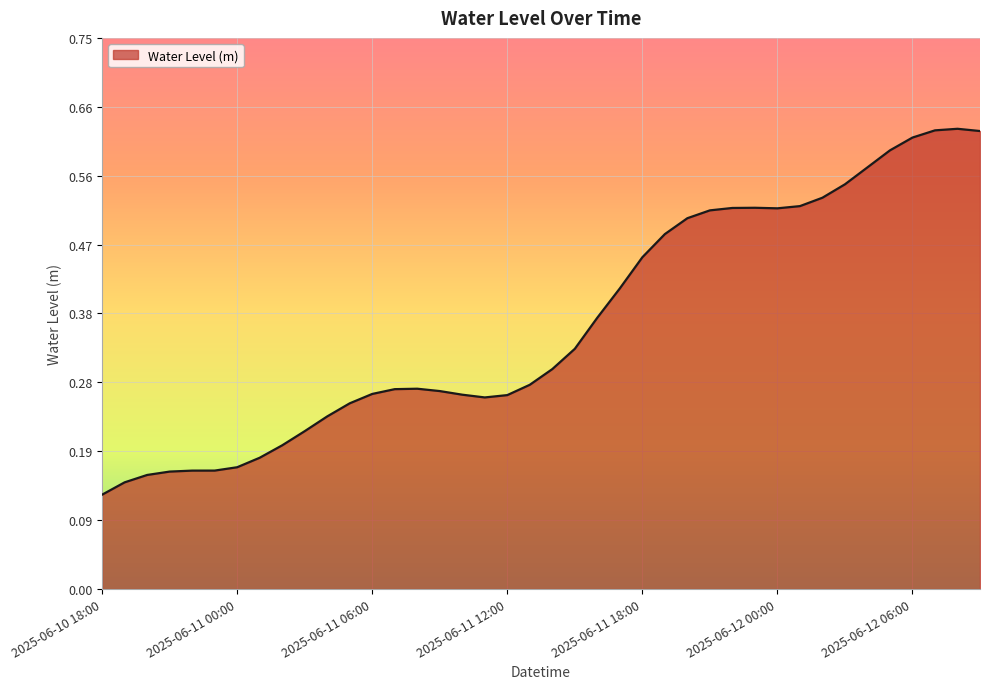

Rank the categories by value from lowest to highest.

2025-06-10 18:00, 2025-06-10 19:00, 2025-06-10 20:00, 2025-06-10 21:00, 2025-06-10 22:00, 2025-06-10 23:00, 2025-06-11 00:00, 2025-06-11 01:00, 2025-06-11 02:00, 2025-06-11 03:00, 2025-06-11 04:00, 2025-06-11 05:00, 2025-06-11 11:00, 2025-06-11 12:00, 2025-06-11 10:00, 2025-06-11 06:00, 2025-06-11 09:00, 2025-06-11 07:00, 2025-06-11 08:00, 2025-06-11 13:00, 2025-06-11 14:00, 2025-06-11 15:00, 2025-06-11 16:00, 2025-06-11 17:00, 2025-06-11 18:00, 2025-06-11 19:00, 2025-06-11 20:00, 2025-06-11 21:00, 2025-06-12 00:00, 2025-06-11 22:00, 2025-06-11 23:00, 2025-06-12 01:00, 2025-06-12 02:00, 2025-06-12 03:00, 2025-06-12 04:00, 2025-06-12 05:00, 2025-06-12 06:00, 2025-06-12 09:00, 2025-06-12 07:00, 2025-06-12 08:00